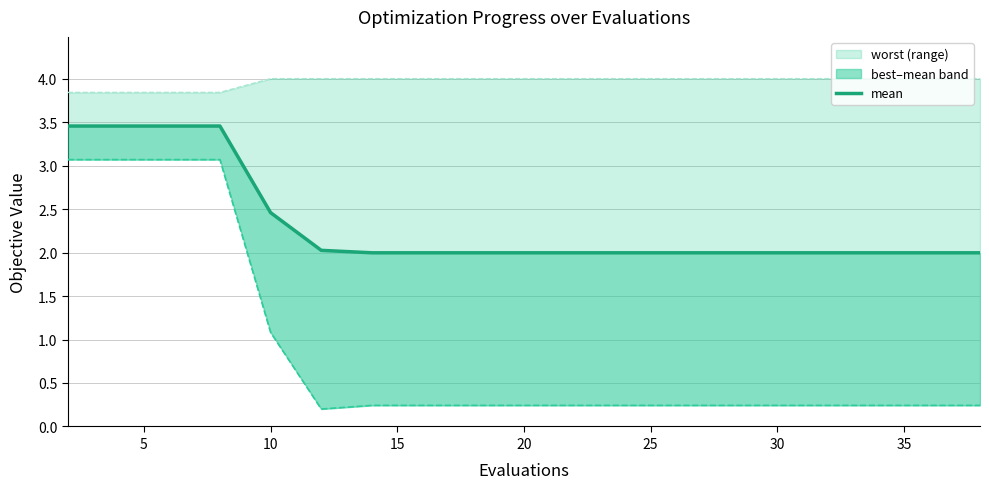

At how many categories does at least one series exceed 0?

20